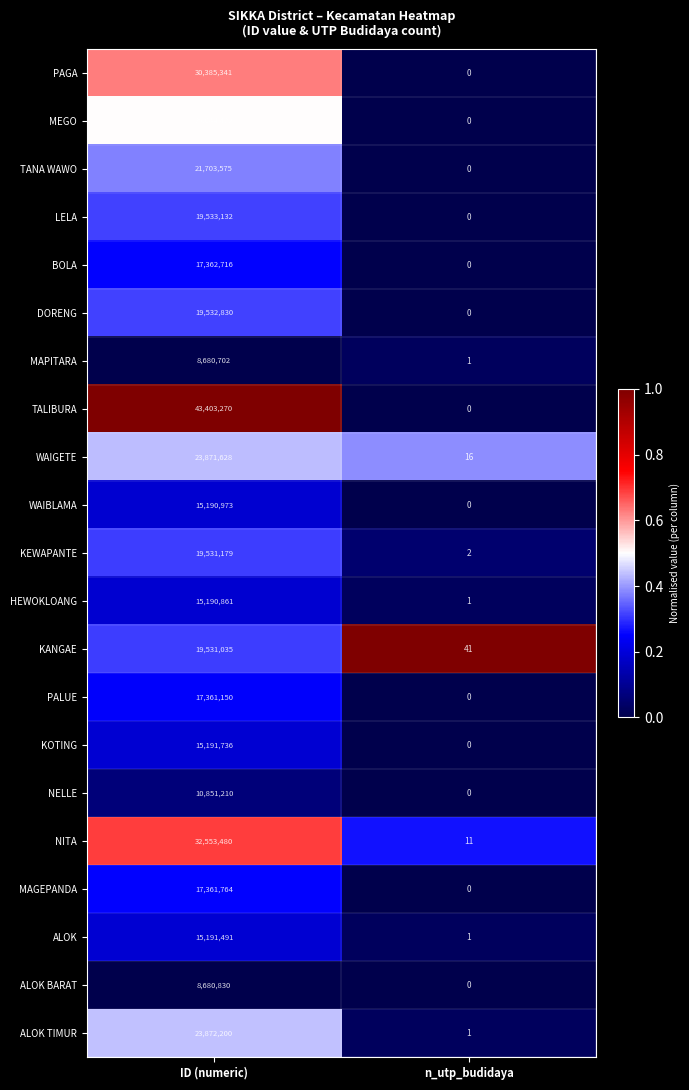

List the labels in order of KANGAE value, largest first.

ID (numeric), n_utp_budidaya